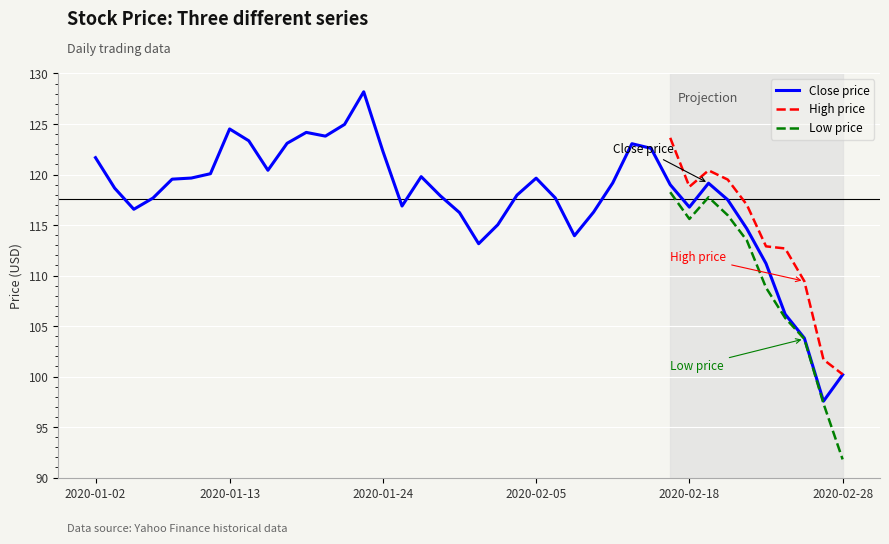

Is it true that Low price equals 91.8 at 2020-02-28?

True